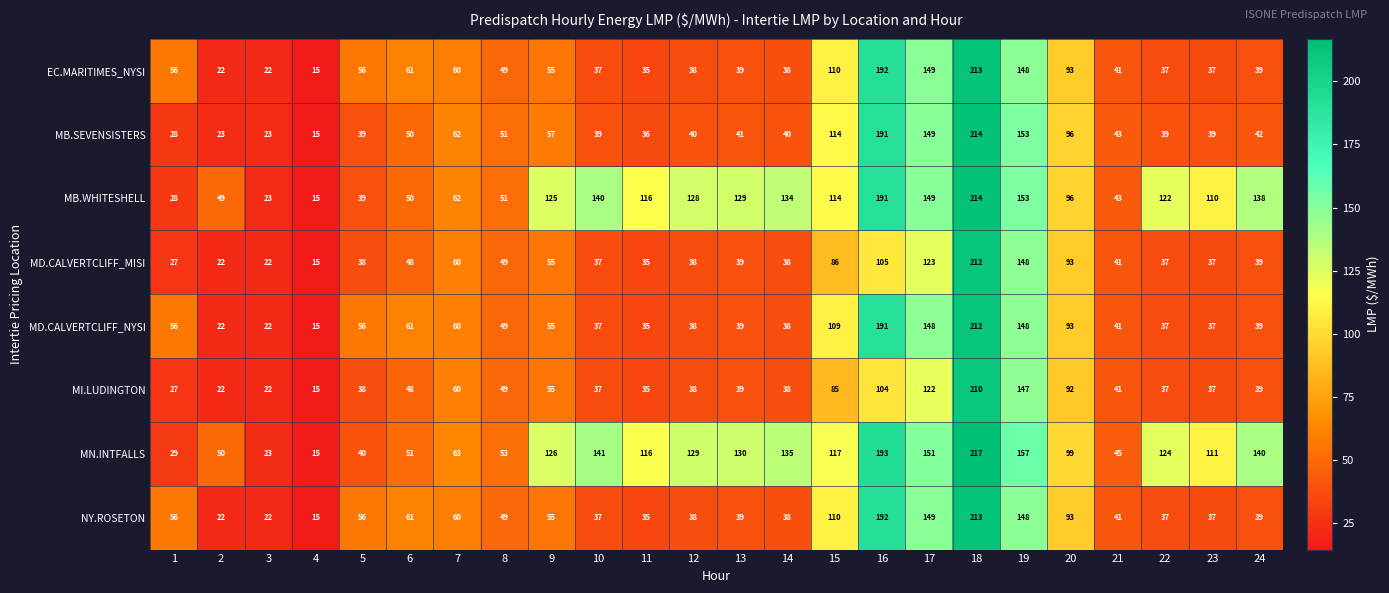

Which series has the largest total across all categories?

MN.INTFALLS